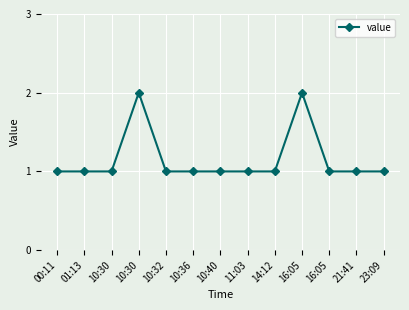

What is the ratio of the value at 10:30 to the value at 16:05?

2.0